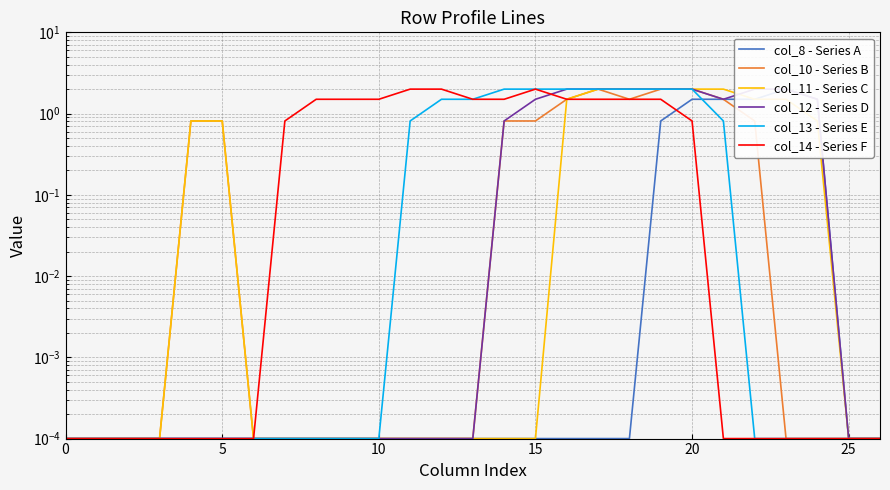

What are all the series names shown in the legend?

col_8 - Series A, col_10 - Series B, col_11 - Series C, col_12 - Series D, col_13 - Series E, col_14 - Series F